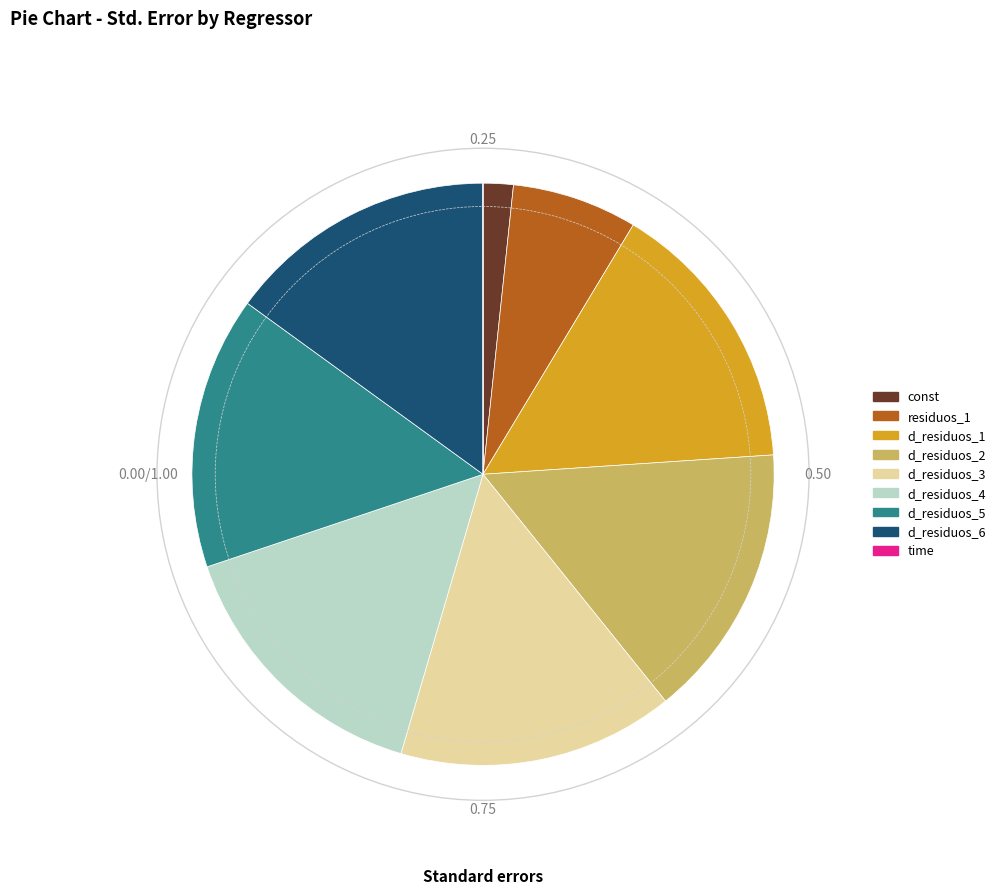

Do const and d_residuos_4 together represent more than half of the pie?

No